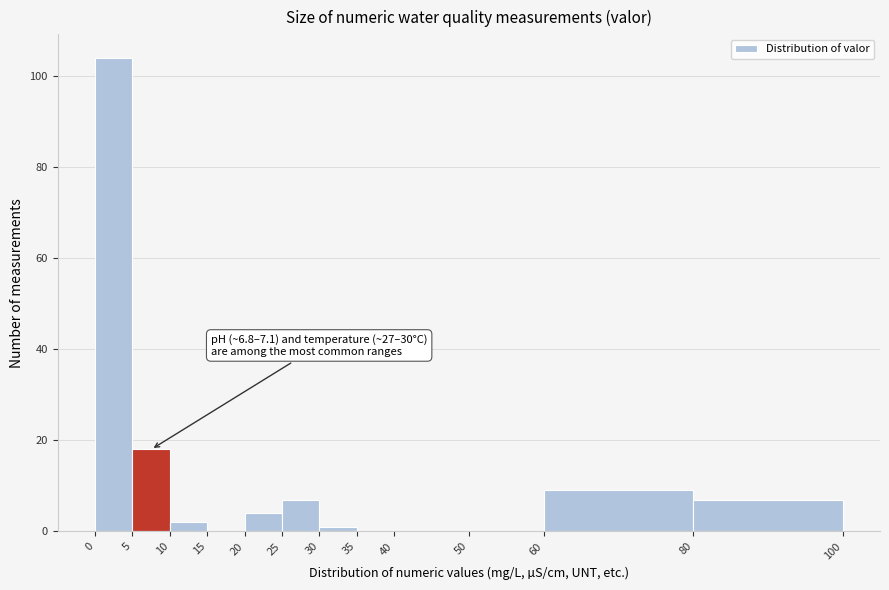

Which range on the x-axis has the tallest bar?

0 to 5